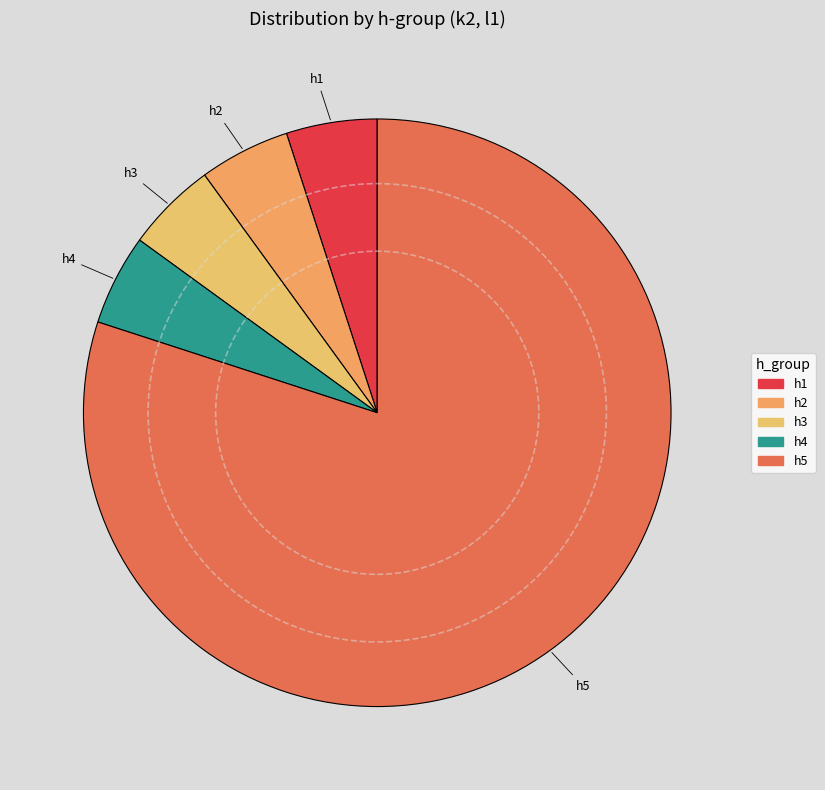

Which category has the biggest portion of the pie?

h5